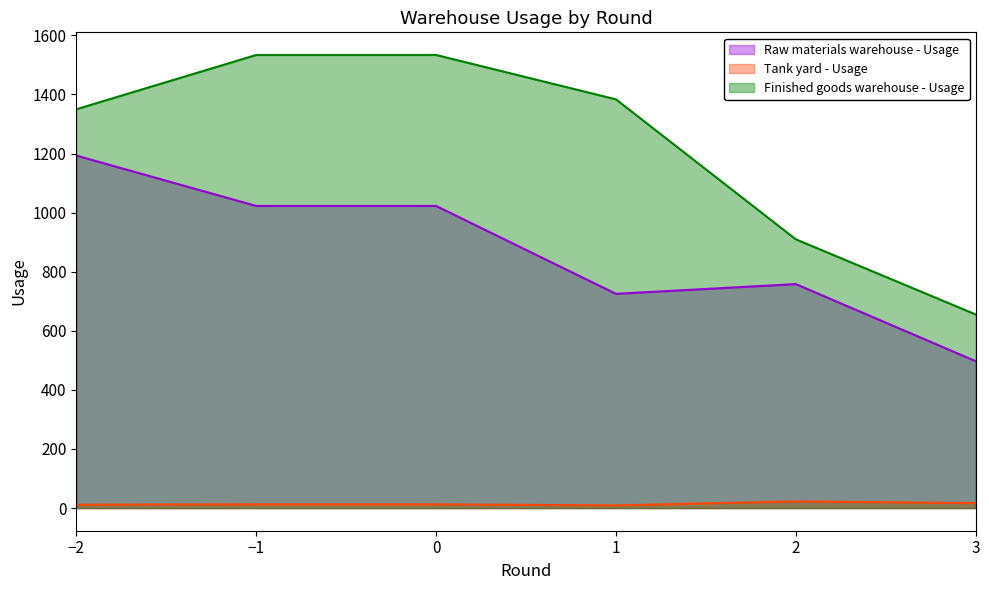

Which label corresponds to the largest value in the chart?

-1